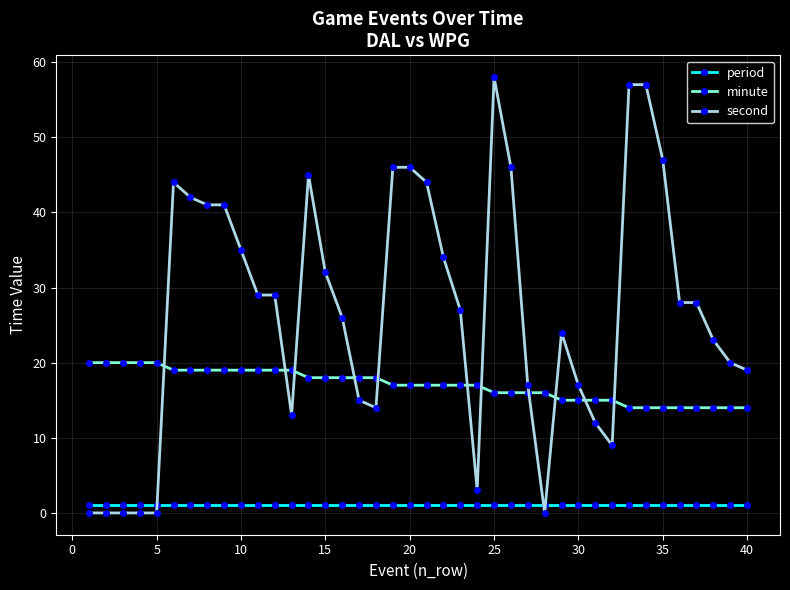

Is this an area chart (filled region under the line)?

No